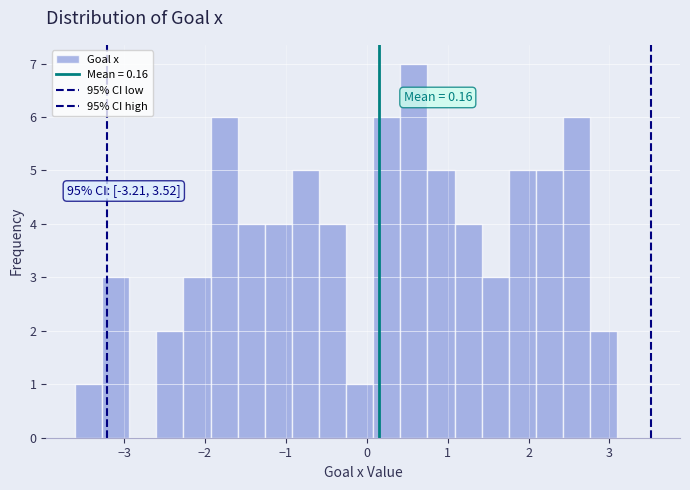

Read against the x-axis, roughly where is the centre of the tallest bar?

0.6